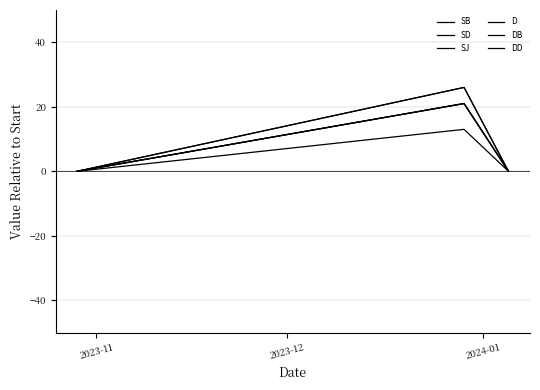

Does the chart display data point markers on the line(s)?

No